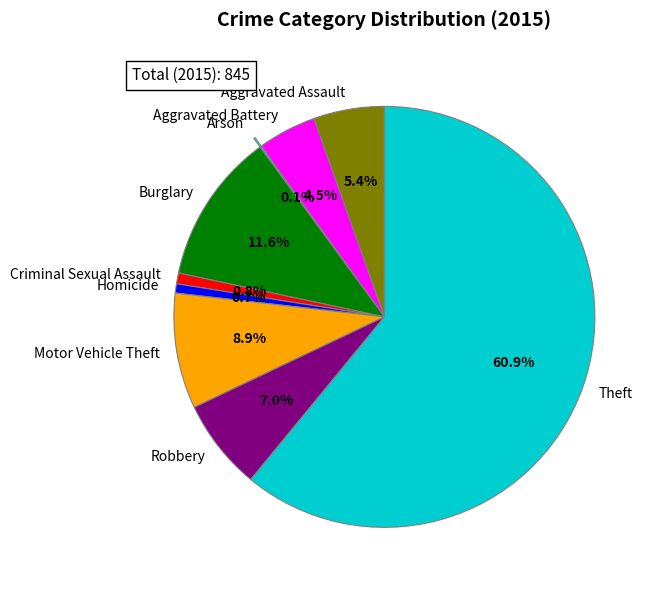

To the nearest percent, what portion does Theft represent?

61%